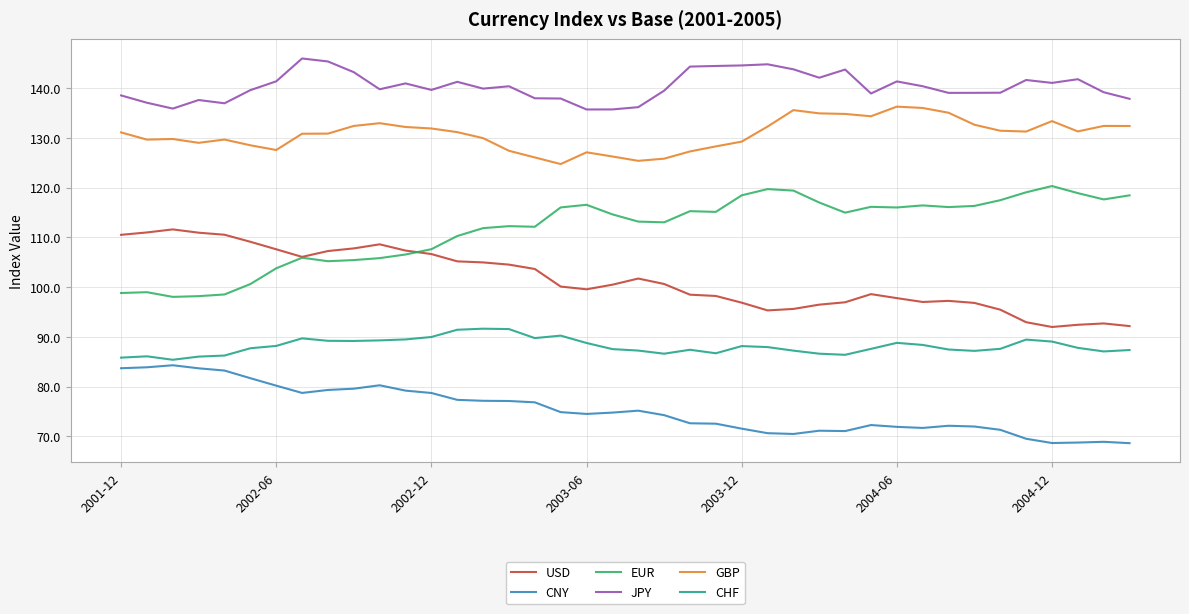

Rank the series by their maximum value, from highest to lowest.

JPY, GBP, EUR, USD, CHF, CNY